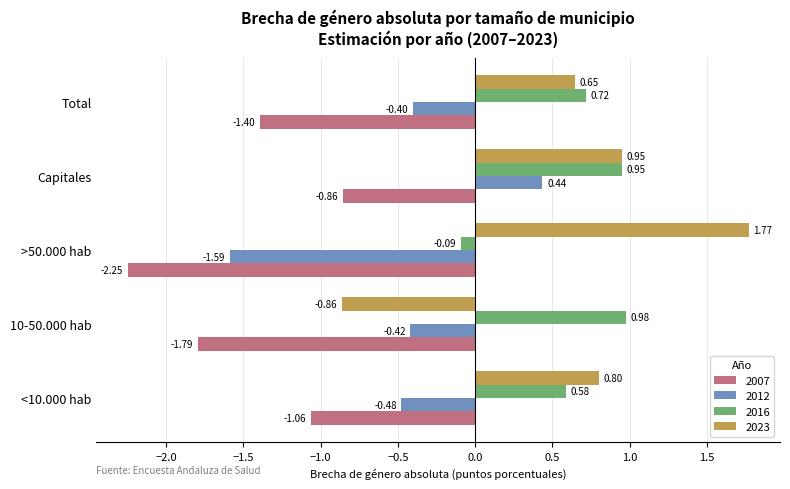

What are all the series names shown in the legend?

2007, 2012, 2016, 2023